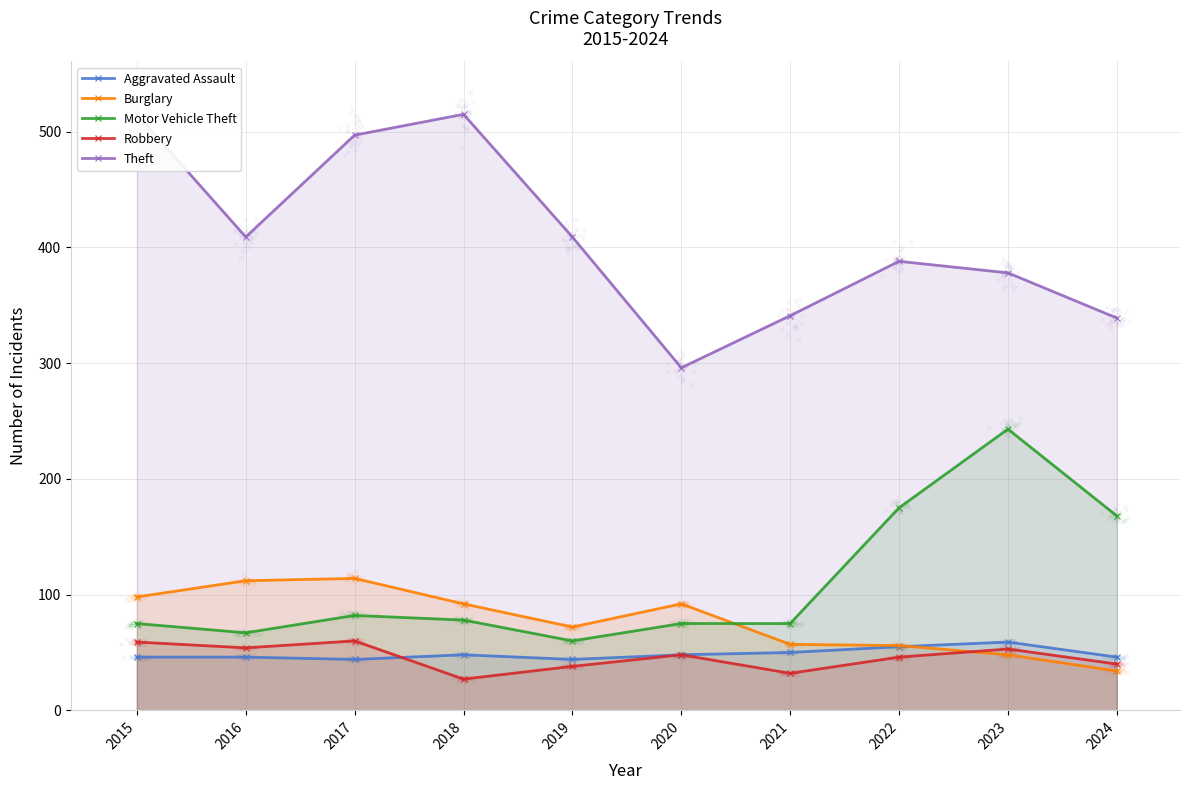

Which series contains the highest Y value?

Theft